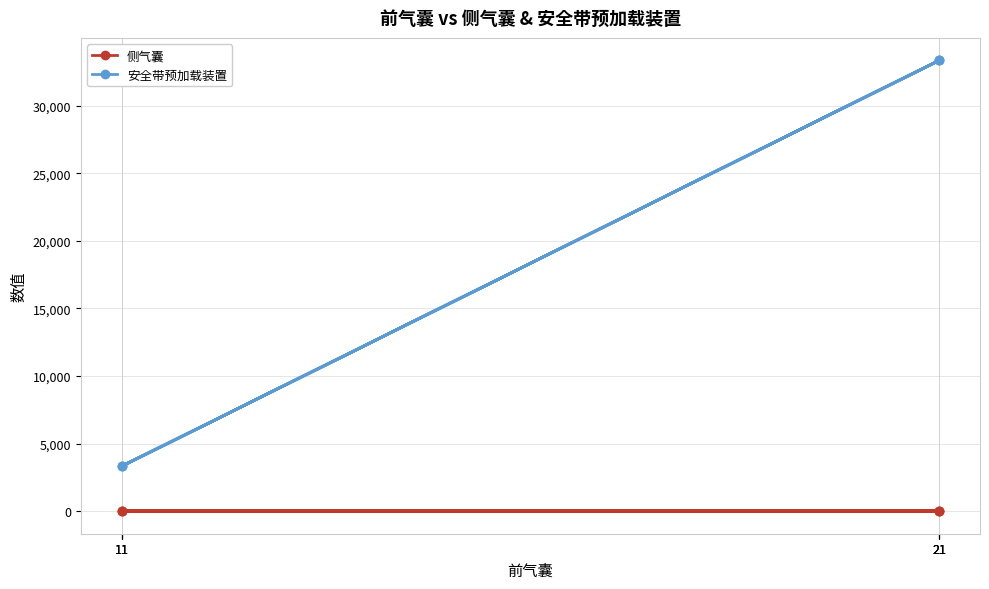

Between 11 and 11, which is larger?

11